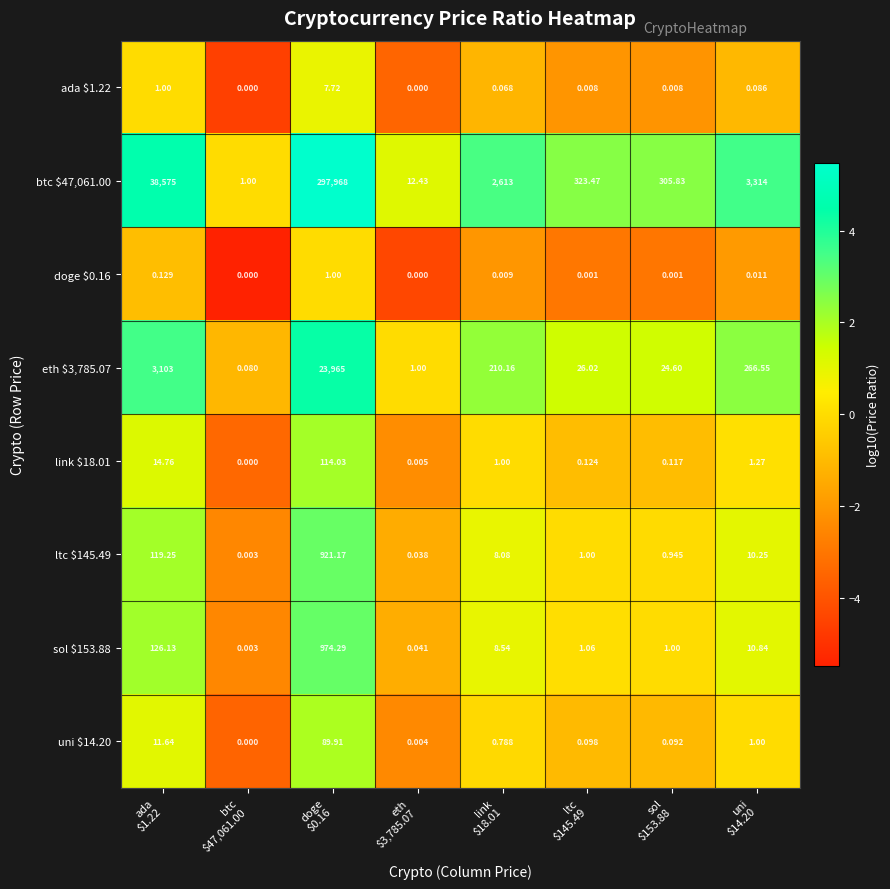

Rank the series by their maximum value, from highest to lowest.

btc $47,061.00, eth $3,785.07, sol $153.88, ltc $145.49, link $18.01, uni $14.20, ada $1.22, doge $0.16